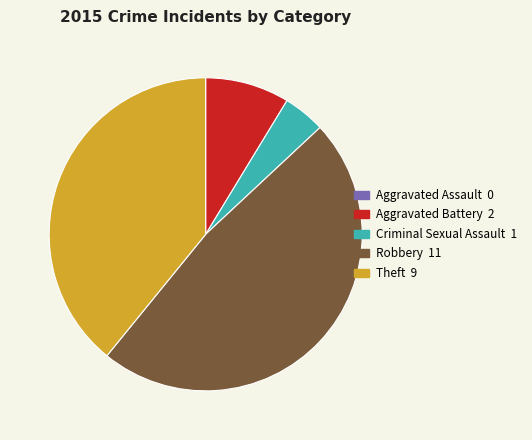

Which has a higher value, Aggravated Battery 2 or Theft 9?

Theft 9